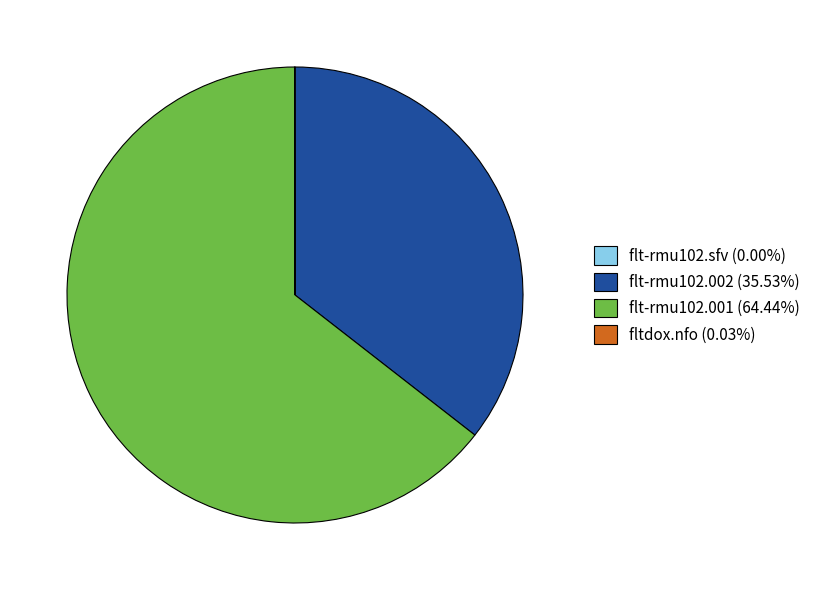

Do flt-rmu102.002 (35.53%) and flt-rmu102.001 (64.44%) together represent more than half of the pie?

Yes